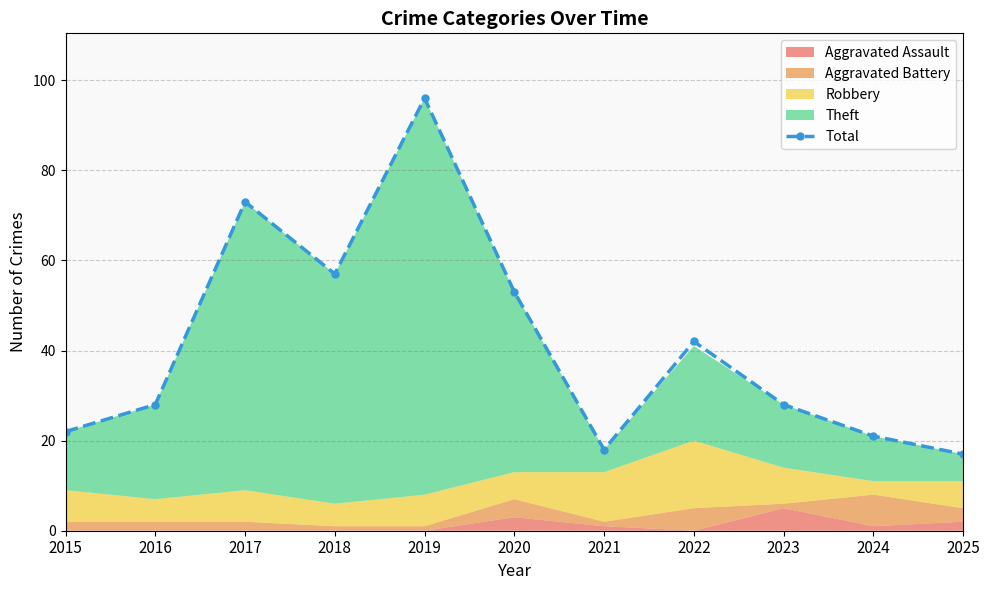

What is the difference between the second highest and second lowest values?

55